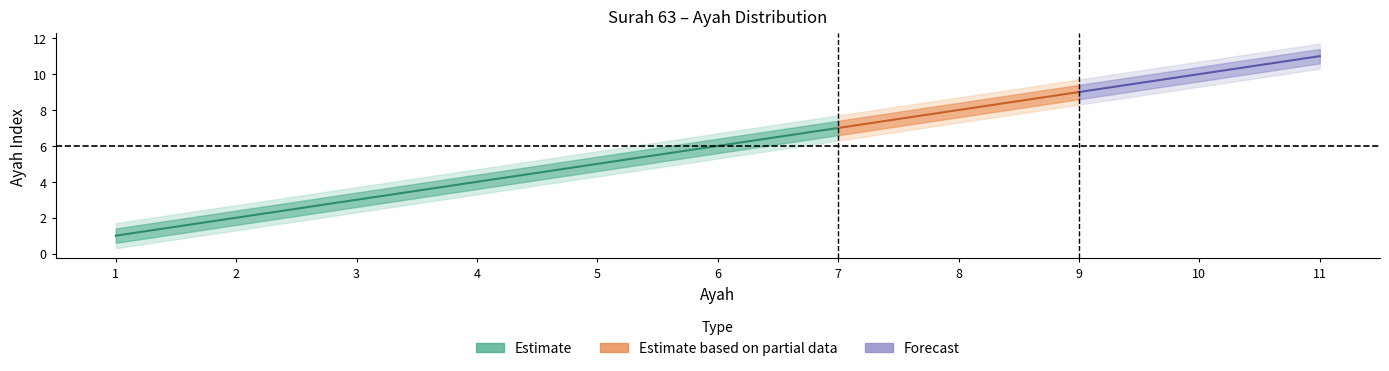

At which label does lower_band reach its minimum?

1